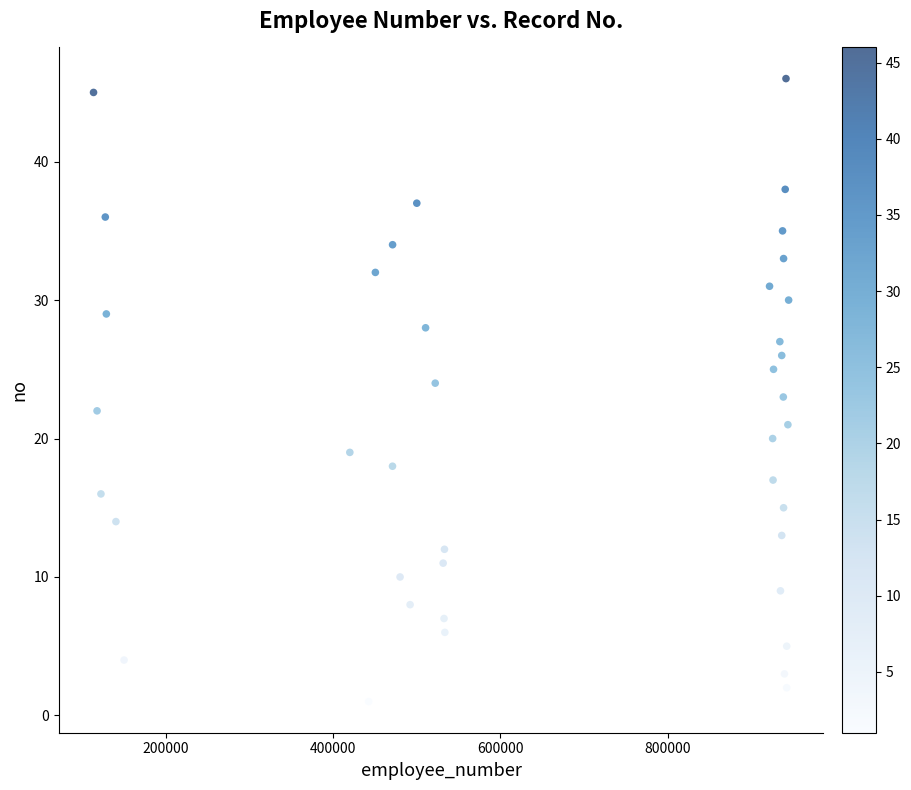

What is the range of X values (max minus min)?

830405